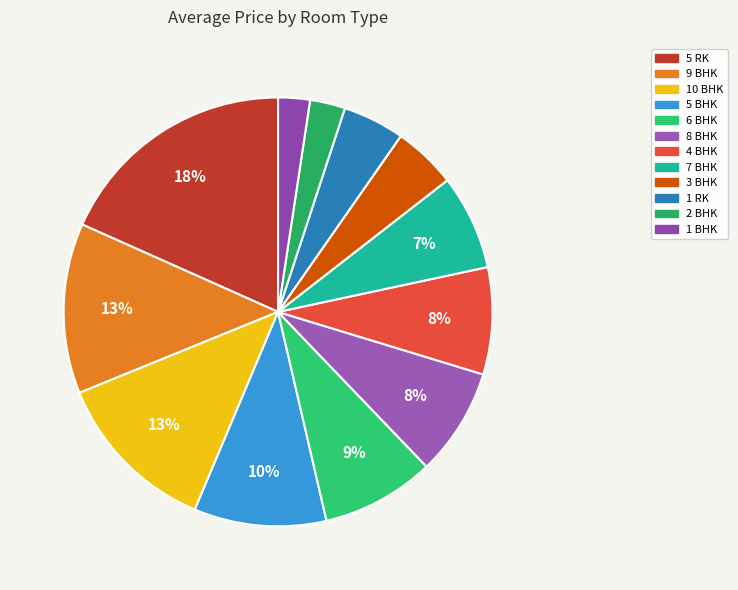

Does 5 RK represent more than half of the total?

No